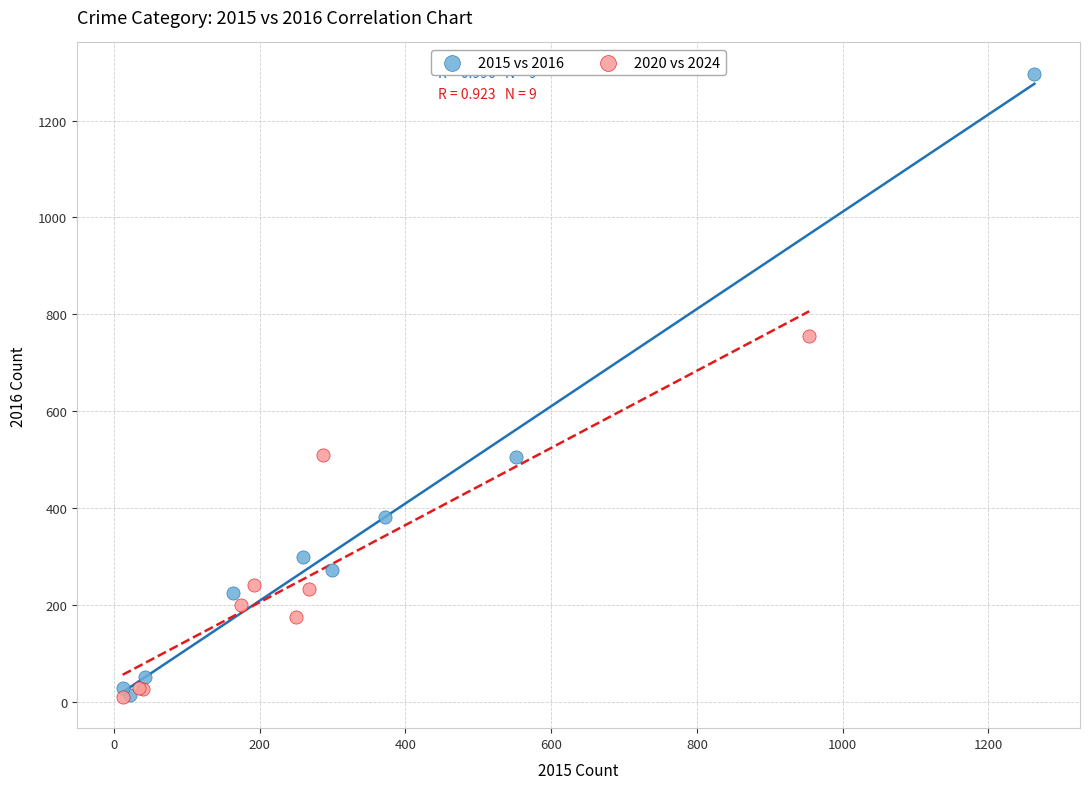

Which series has the widest spread of Y values?

2015 vs 2016